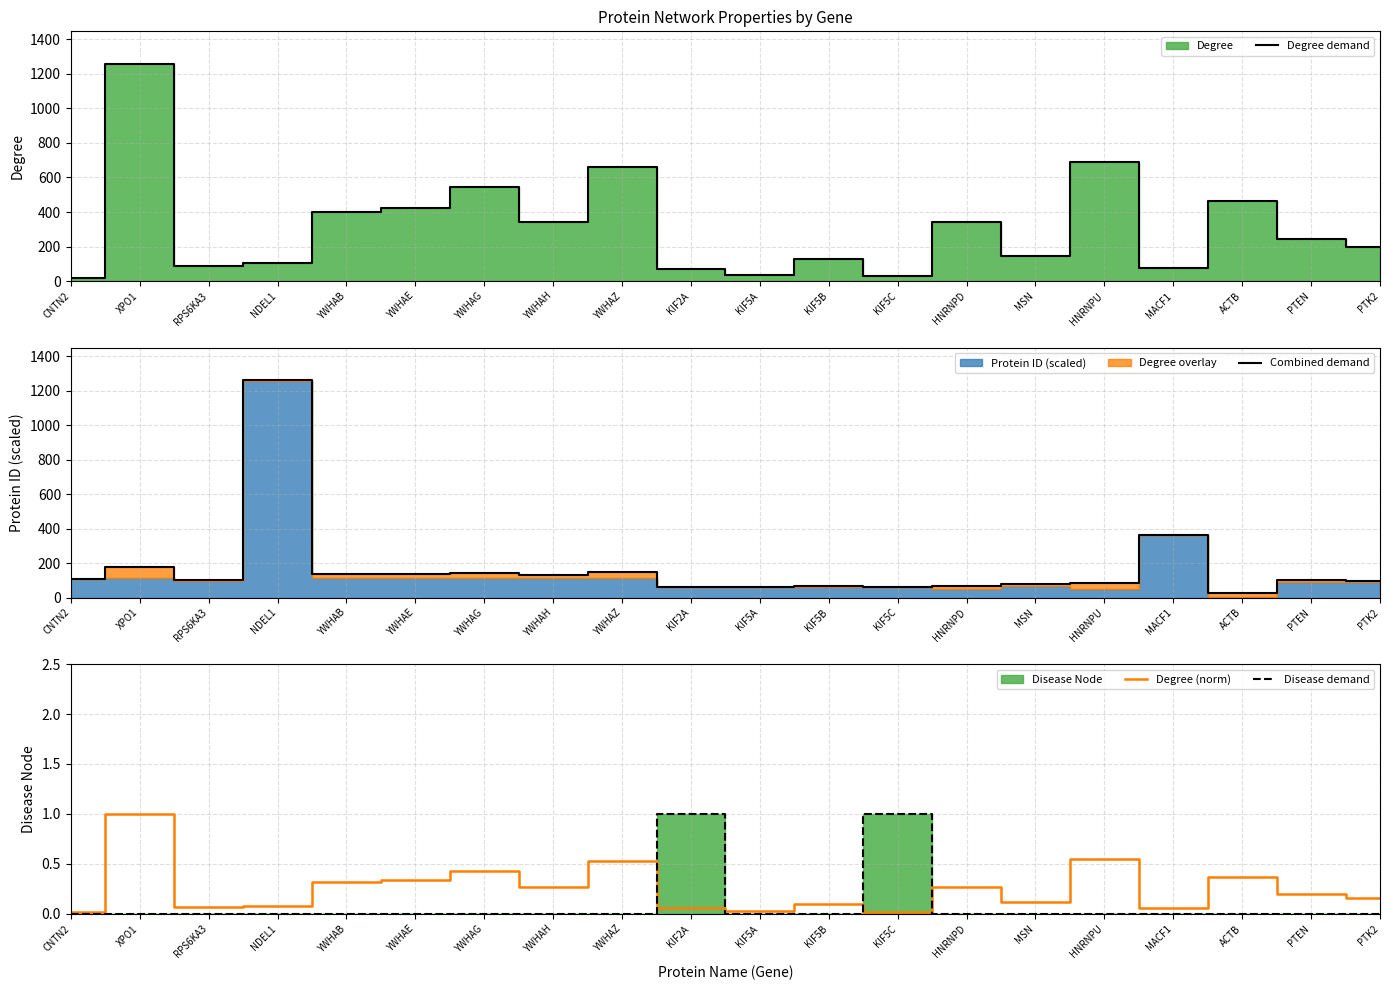

Where does the Degree demand series first go above 246?

XPO1